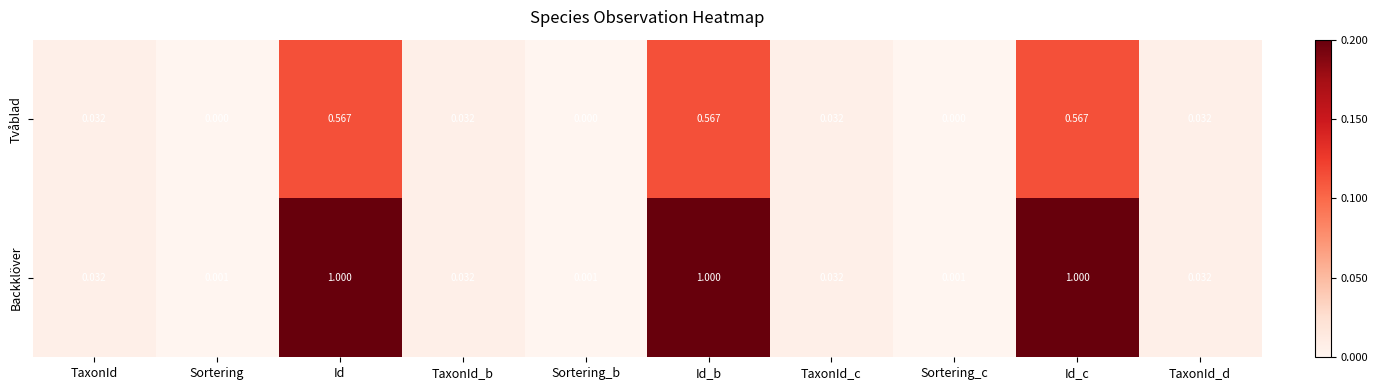

At how many categories does at least one series exceed 0?

10